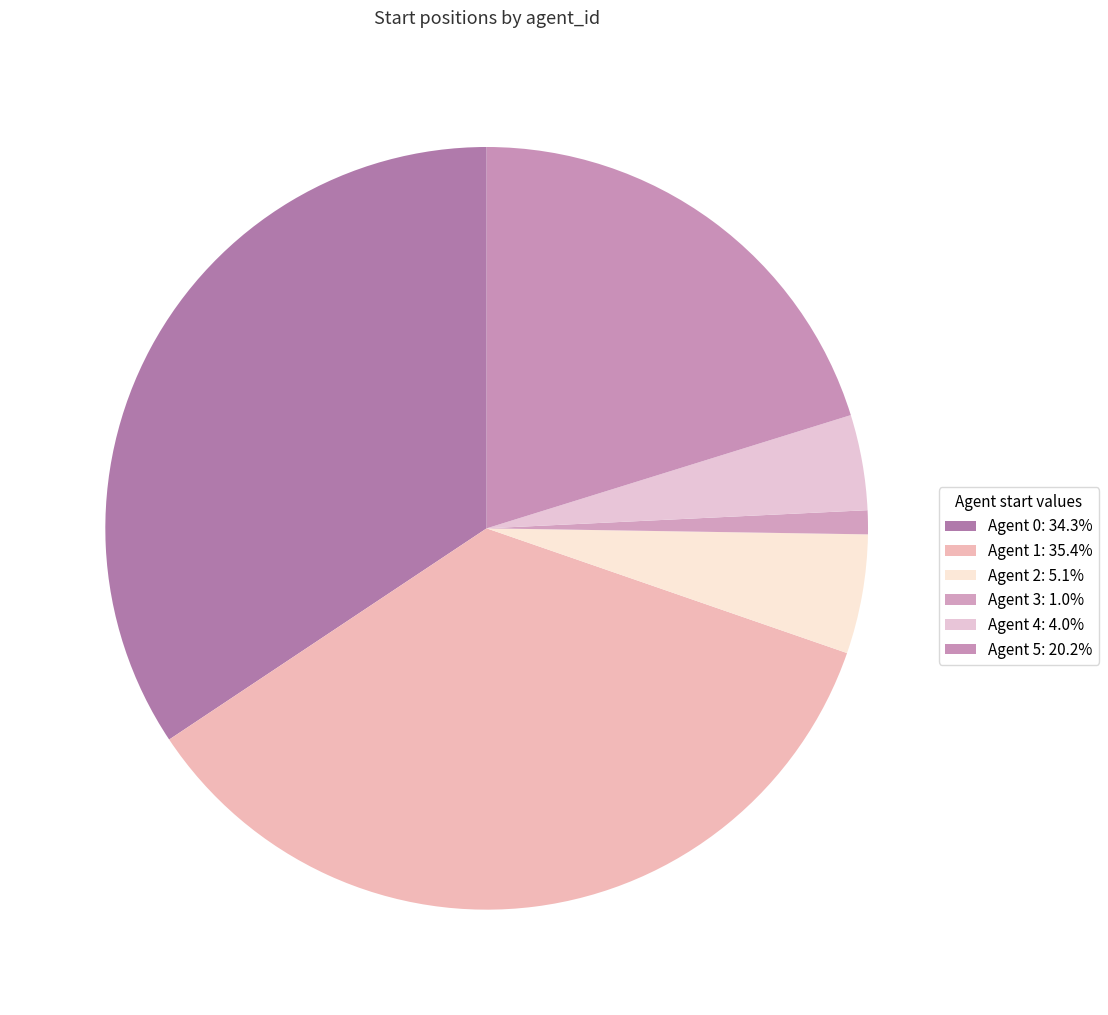

To the nearest percent, what portion does Agent 5 represent?

20%